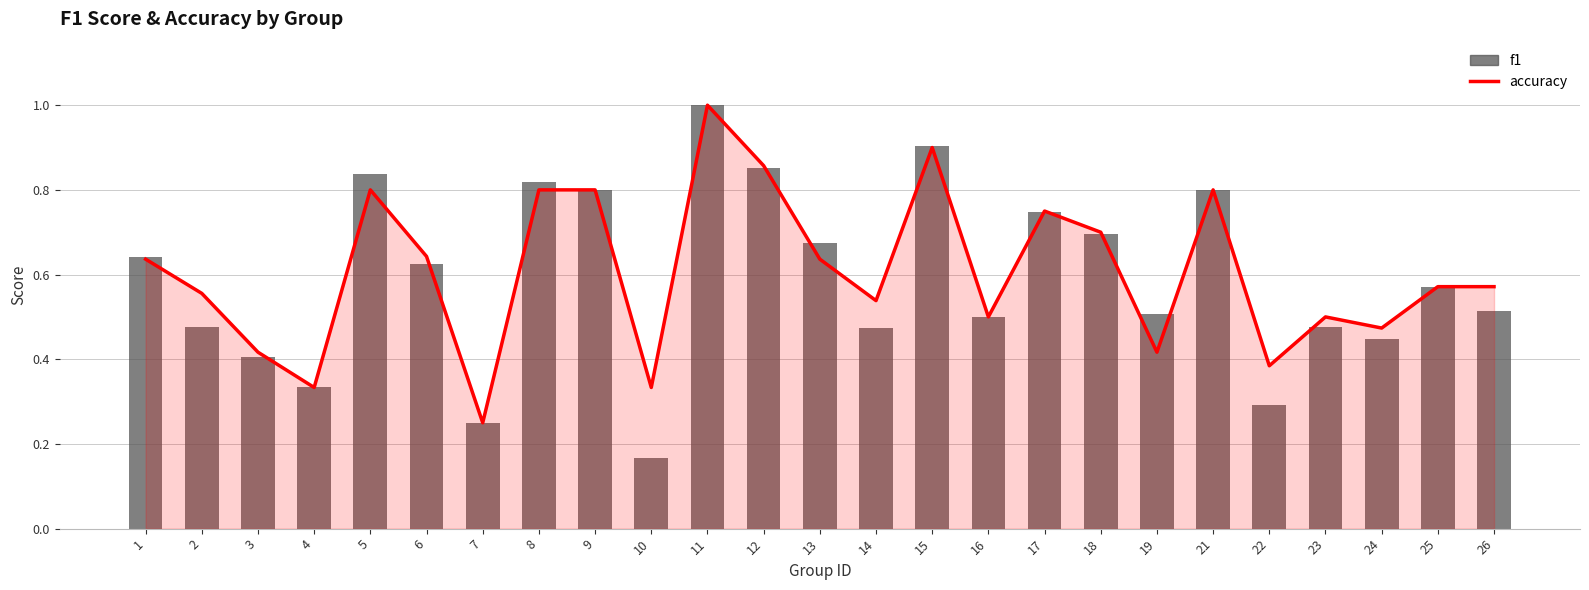

How many categories are shown in the chart?

25